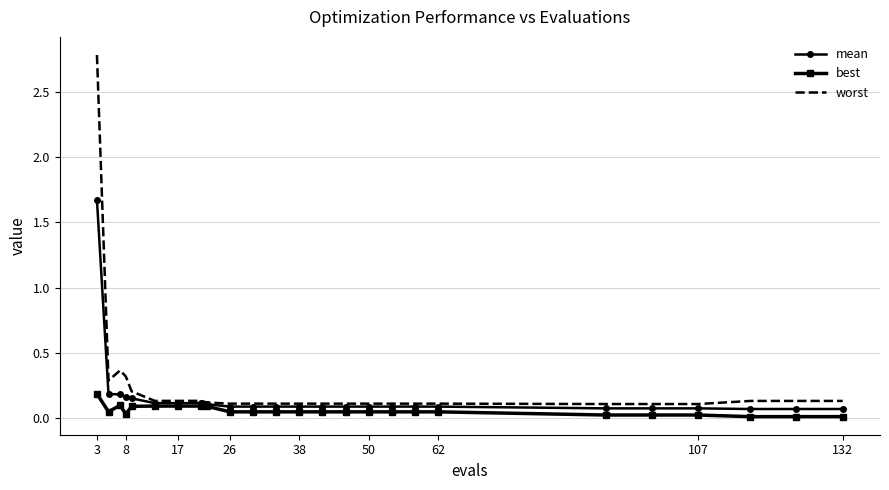

Rank the series by their maximum value, from highest to lowest.

worst, mean, best